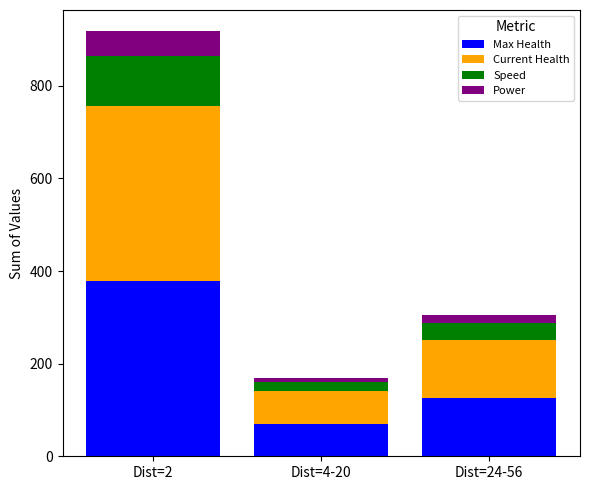

How many values in the Max Health series are below 126?

1